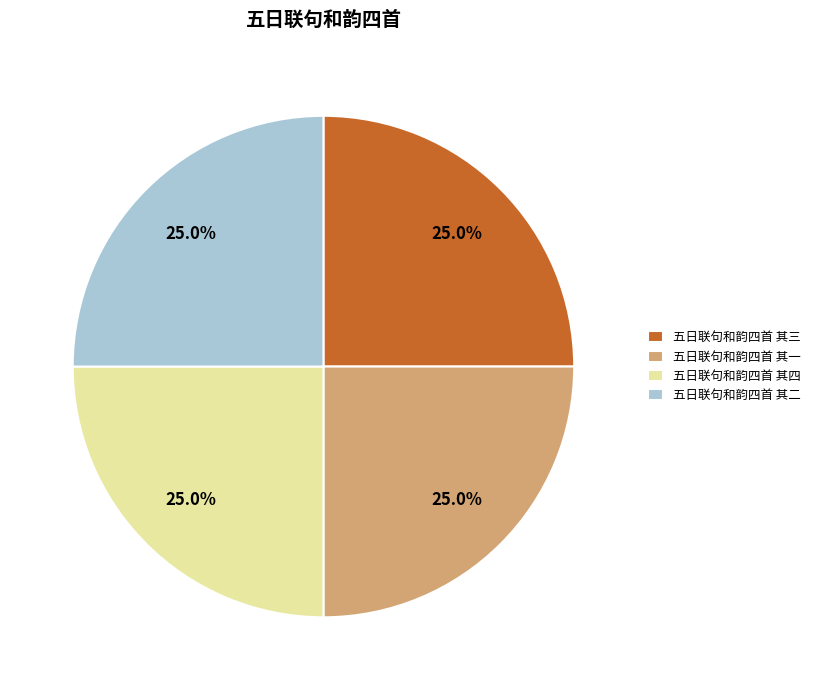

Combined, what portion of the pie is 五日联句和韵四首 其三 and 五日联句和韵四首 其四?

50.0%